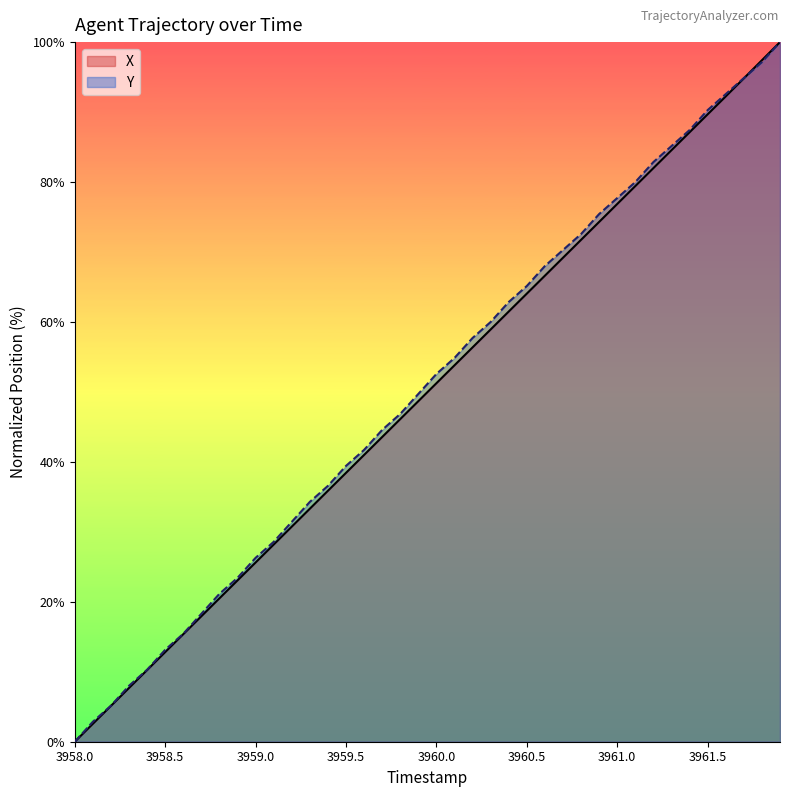

How many lines are shown in the chart?

2